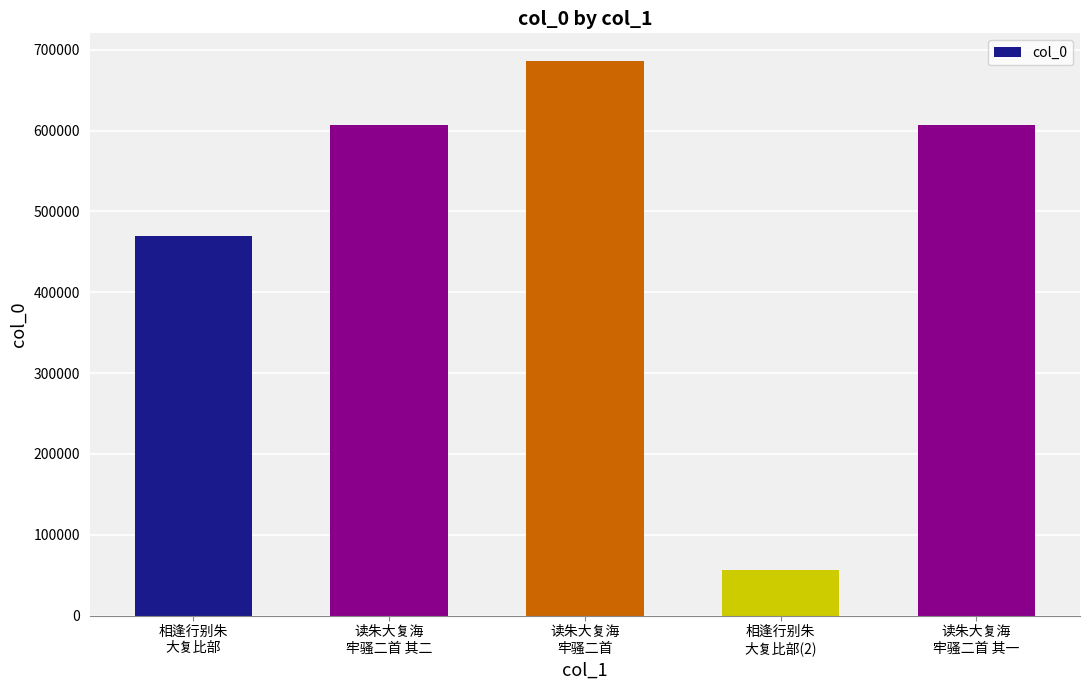

What is the approximate value at 相逢行别朱
大复比部(2), to the nearest 10?

56500